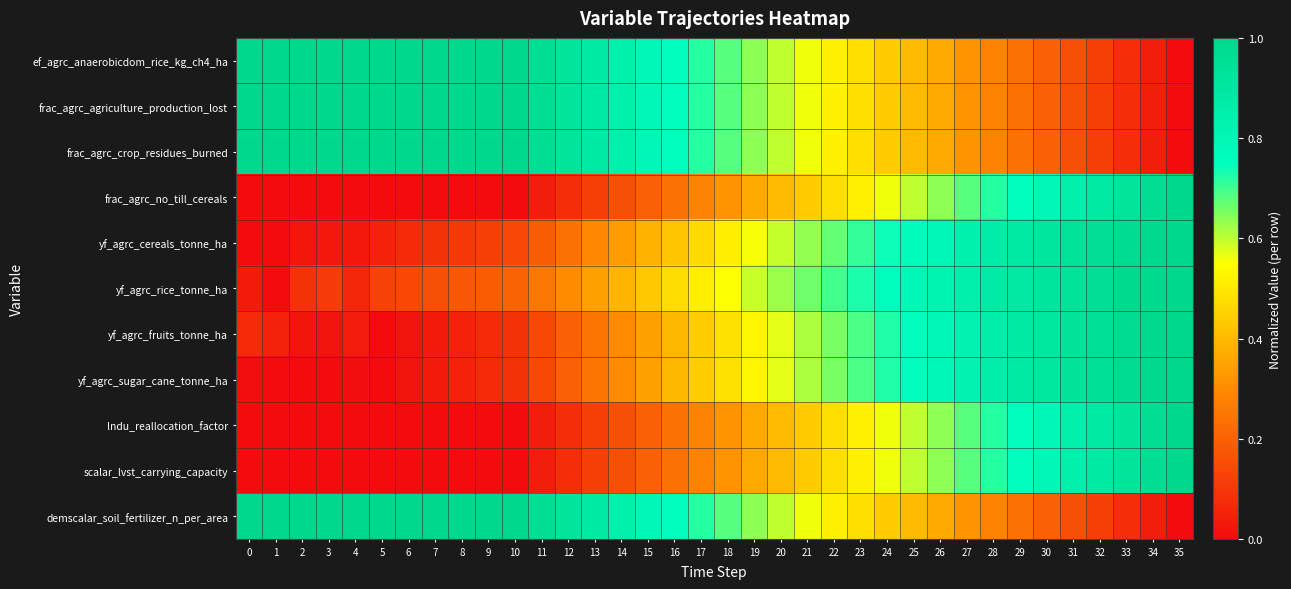

At which category is the sum across all series the highest?

35